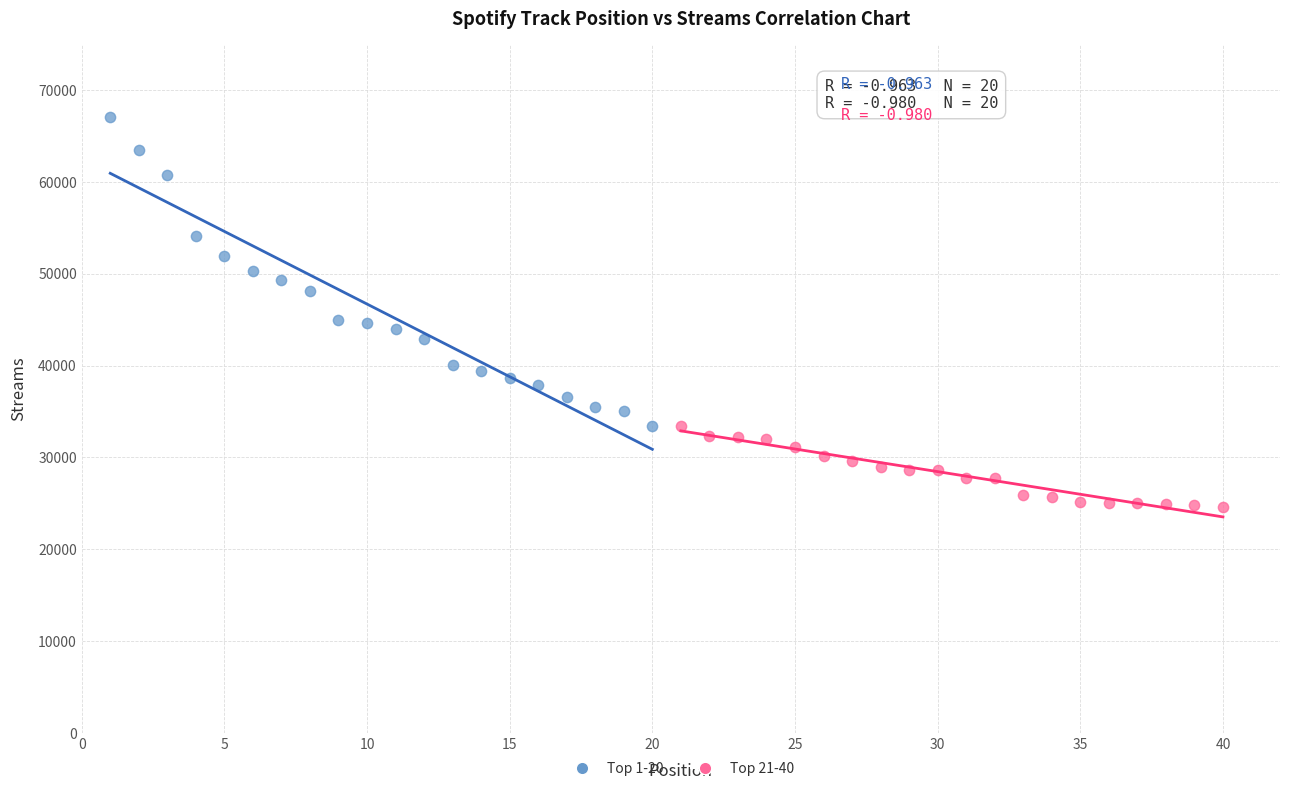

What are all the series names shown in the legend?

Top 1-20, Top 21-40